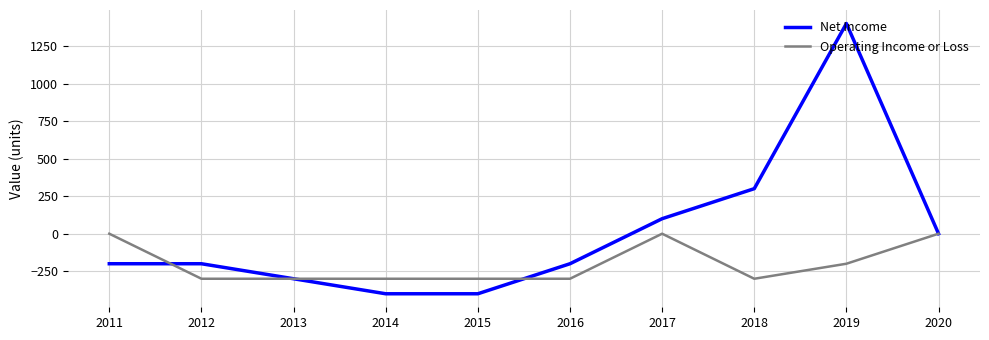

True or false: Net Income has more than 0 interior local peaks.

True